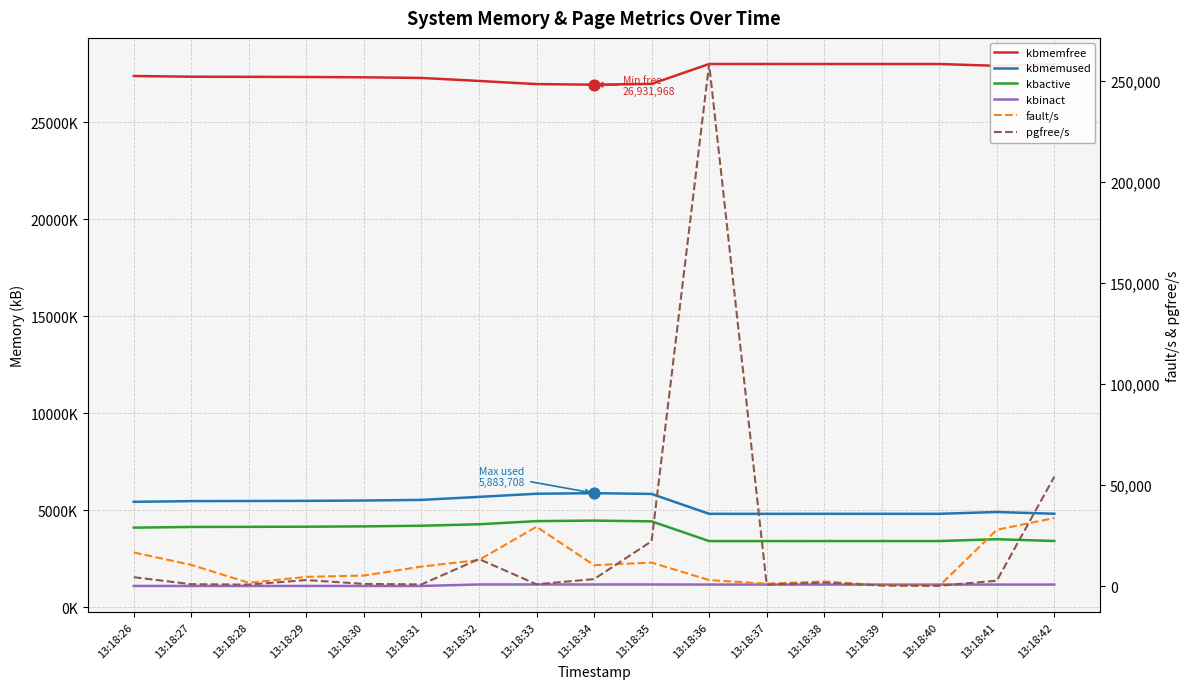

Is the value of fault/s at 13:18:34 greater than the value of kbmemfree at 13:18:36?

No